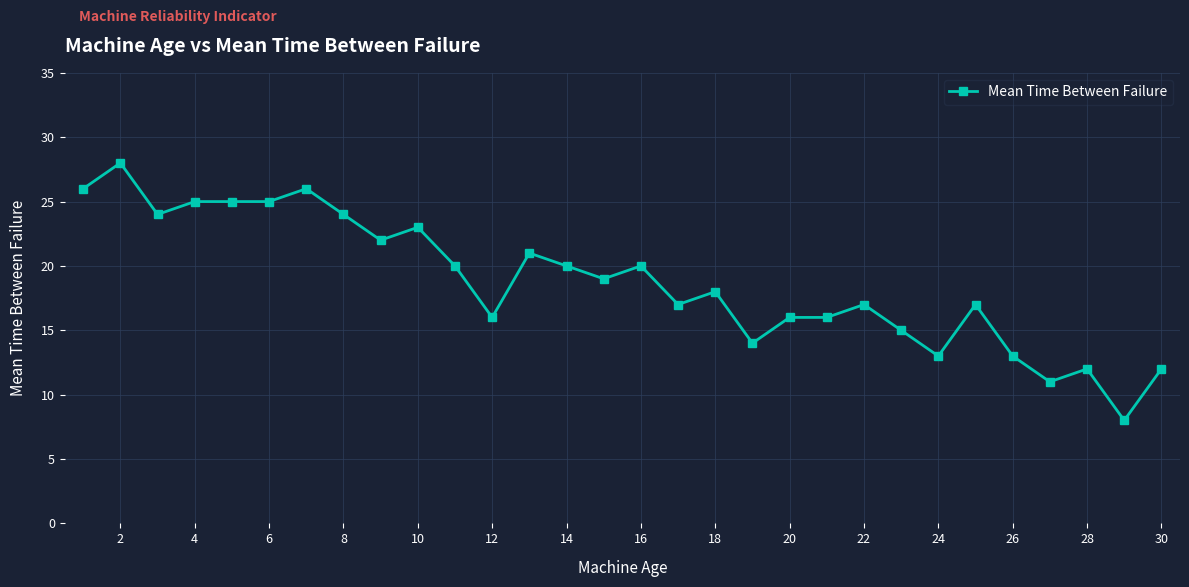

Reading right to left, list all the values displayed in this chart.

12	8	12	11	13	17	13	15	17	16	16	14	18	17	20	19	20	21	16	20	23	22	24	26	25	25	25	24	28	26